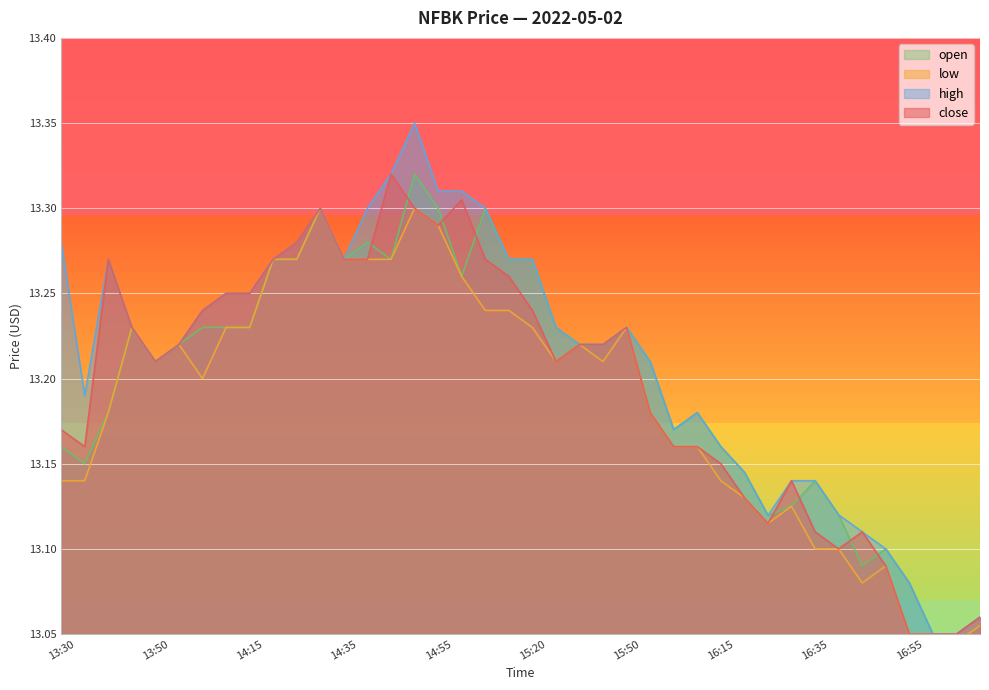

Reading left to right, list all the values displayed in this chart.

close: 13:30=13.2	13:35=13.2	13:40=13.3	13:45=13.2	13:50=13.2	13:55=13.2	14:00=13.2	14:10=13.2	14:15=13.2	14:20=13.3	14:25=13.3	14:30=13.3	14:35=13.3	14:40=13.3	14:45=13.3	14:50=13.3	14:55=13.3	15:05=13.3	15:10=13.3	15:15=13.3	15:20=13.2	15:25=13.2	15:35=13.2	15:40=13.2	15:50=13.2	16:00=13.2	16:05=13.2	16:10=13.2	16:15=13.2	16:20=13.1	16:25=13.1	16:30=13.1	16:35=13.1	16:40=13.1	16:45=13.1	16:50=13.1	16:55=13.1	17:00=13.1	17:05=13.1	17:10=13.1
high: 13:30=13.3	13:35=13.2	13:40=13.3	13:45=13.2	13:50=13.2	13:55=13.2	14:00=13.2	14:10=13.2	14:15=13.2	14:20=13.3	14:25=13.3	14:30=13.3	14:35=13.3	14:40=13.3	14:45=13.3	14:50=13.3	14:55=13.3	15:05=13.3	15:10=13.3	15:15=13.3	15:20=13.3	15:25=13.2	15:35=13.2	15:40=13.2	15:50=13.2	16:00=13.2	16:05=13.2	16:10=13.2	16:15=13.2	16:20=13.1	16:25=13.1	16:30=13.1	16:35=13.1	16:40=13.1	16:45=13.1	16:50=13.1	16:55=13.1	17:00=13.1	17:05=13.1	17:10=13.1
low: 13:30=13.1	13:35=13.1	13:40=13.2	13:45=13.2	13:50=13.2	13:55=13.2	14:00=13.2	14:10=13.2	14:15=13.2	14:20=13.3	14:25=13.3	14:30=13.3	14:35=13.3	14:40=13.3	14:45=13.3	14:50=13.3	14:55=13.3	15:05=13.3	15:10=13.2	15:15=13.2	15:20=13.2	15:25=13.2	15:35=13.2	15:40=13.2	15:50=13.2	16:00=13.2	16:05=13.2	16:10=13.2	16:15=13.1	16:20=13.1	16:25=13.1	16:30=13.1	16:35=13.1	16:40=13.1	16:45=13.1	16:50=13.1	16:55=13.1	17:00=13.1	17:05=13.0	17:10=13.1
open: 13:30=13.2	13:35=13.2	13:40=13.2	13:45=13.2	13:50=13.2	13:55=13.2	14:00=13.2	14:10=13.2	14:15=13.2	14:20=13.3	14:25=13.3	14:30=13.3	14:35=13.3	14:40=13.3	14:45=13.3	14:50=13.3	14:55=13.3	15:05=13.3	15:10=13.3	15:15=13.3	15:20=13.3	15:25=13.2	15:35=13.2	15:40=13.2	15:50=13.2	16:00=13.2	16:05=13.2	16:10=13.2	16:15=13.2	16:20=13.1	16:25=13.1	16:30=13.1	16:35=13.1	16:40=13.1	16:45=13.1	16:50=13.1	16:55=13.1	17:00=13.1	17:05=13.0	17:10=13.1